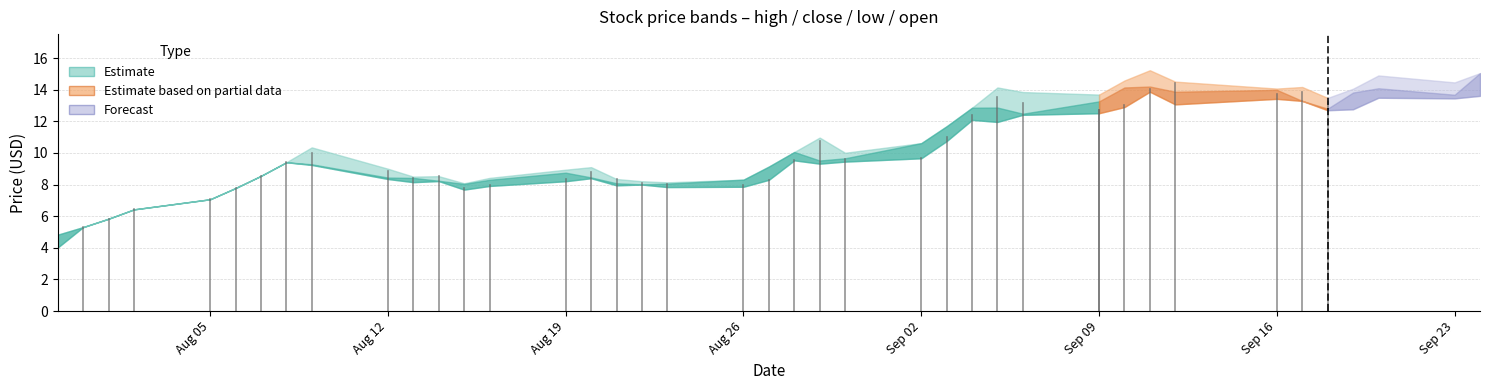

How many data points in open are above 9?

21